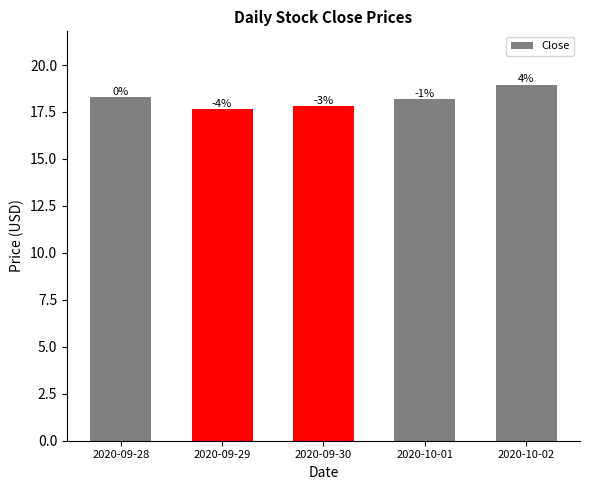

Approximately how many times larger is the value at 2020-09-28 compared to 2020-10-01?

1.0